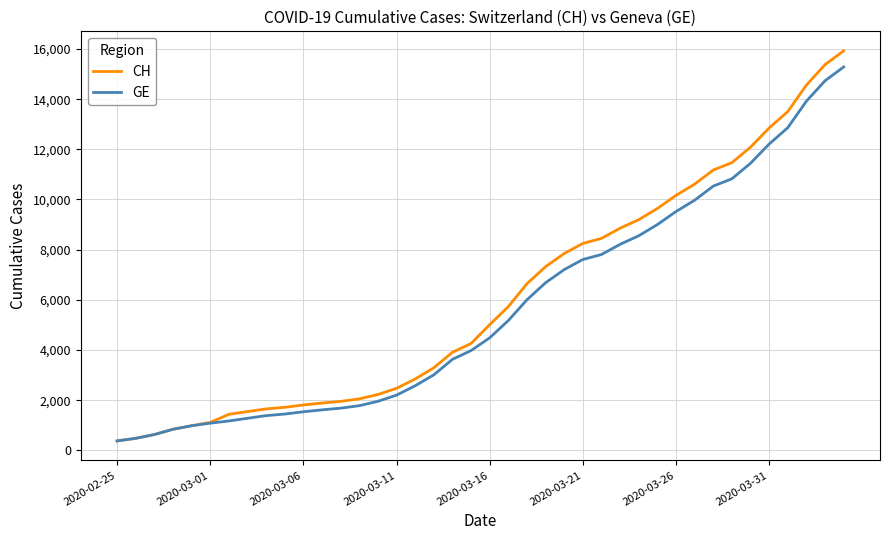

What is the greatest value displayed?

15926